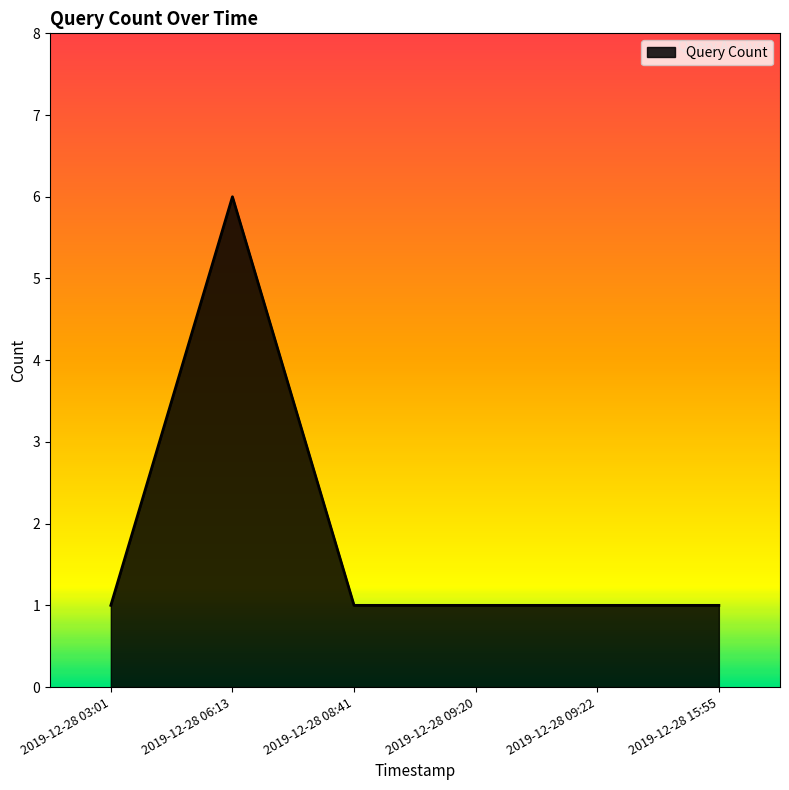

At which category does the data reach its first local peak?

2019-12-28 06:13